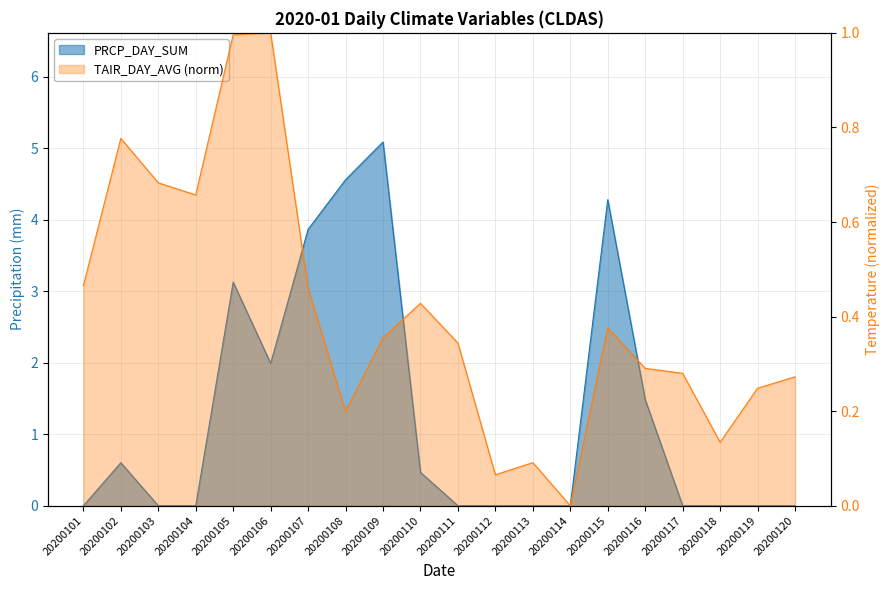

The value of TAIR_DAY_AVG at 20200115 is 0.1. True or false?

False